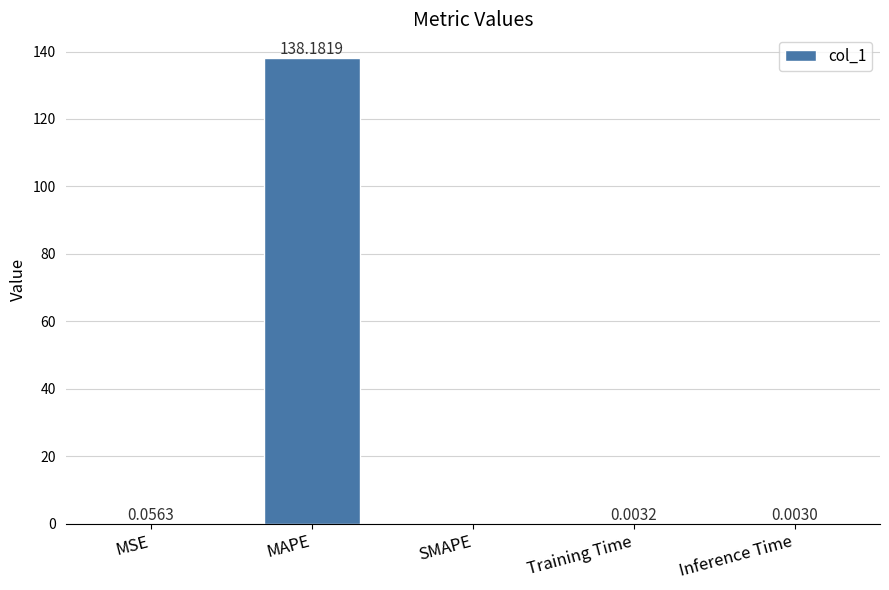

What is the average value?

27.6